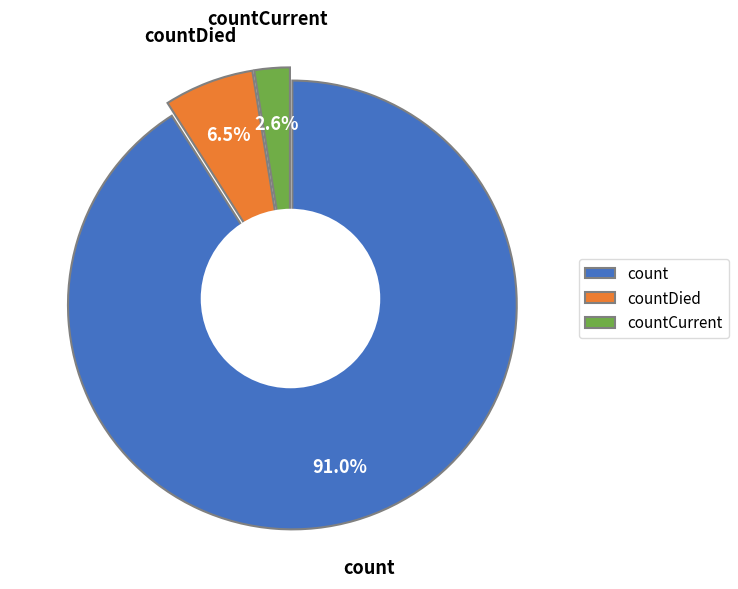

Combined, do countCurrent and count account for over 50%?

Yes